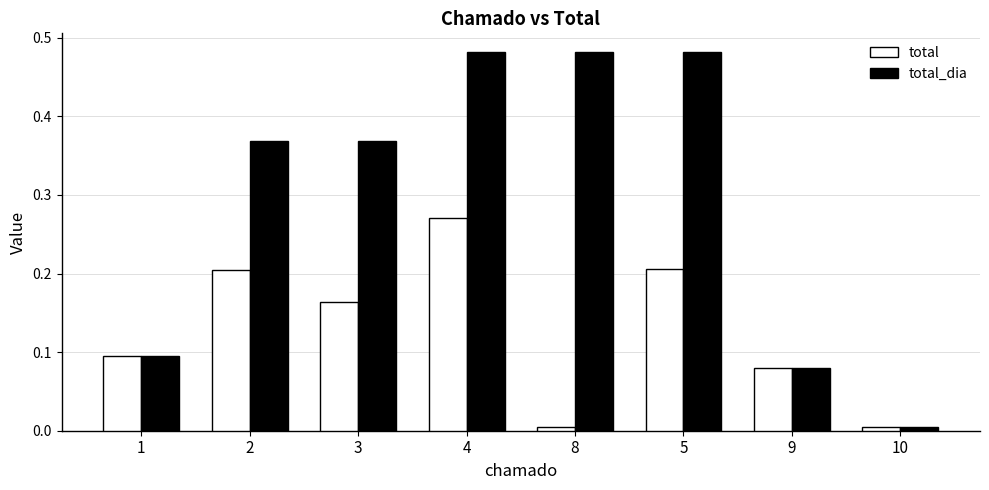

What is the sum of all total_dia values?

2.4